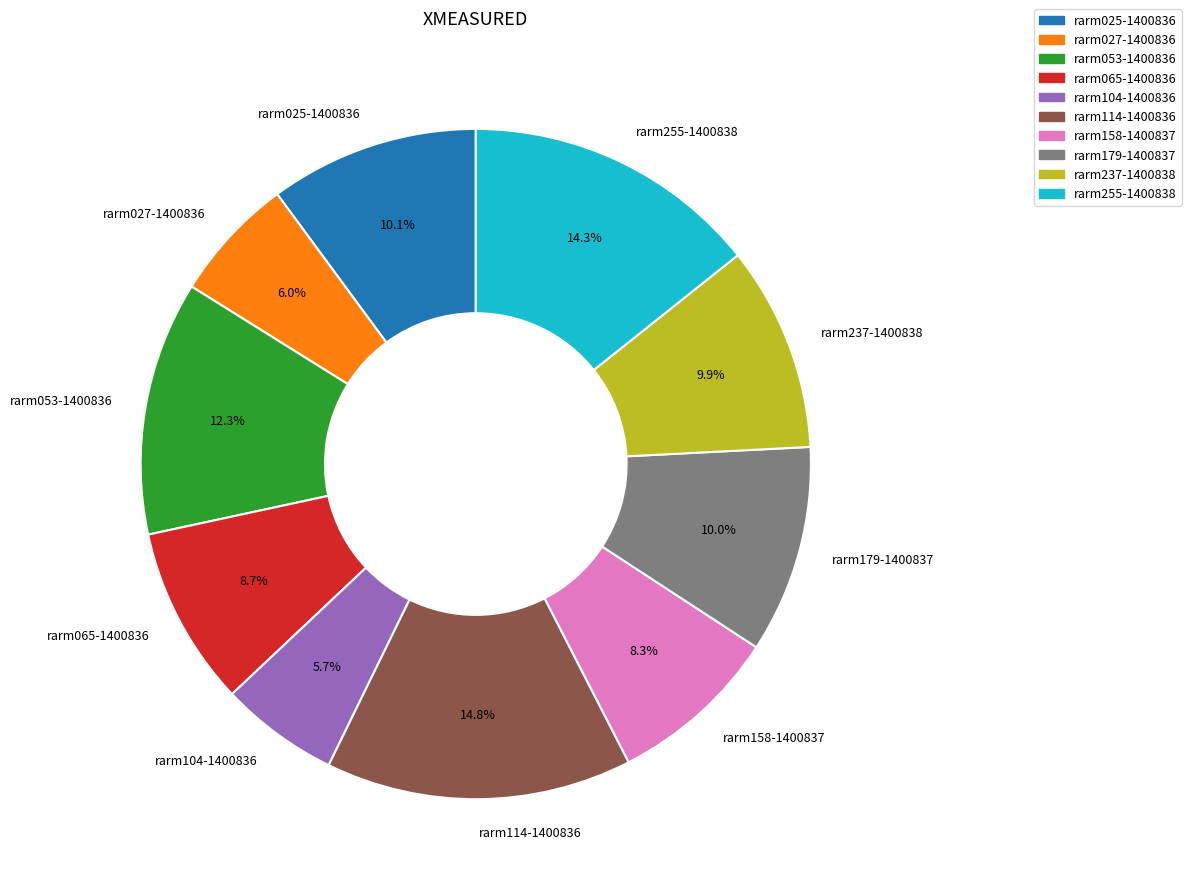

Is there a majority slice in this chart?

No